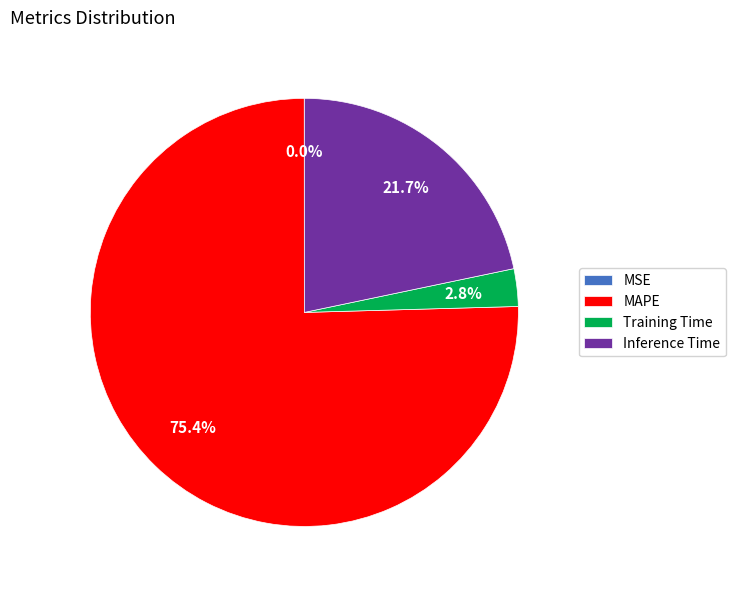

Between Inference Time and MAPE, which is larger?

MAPE